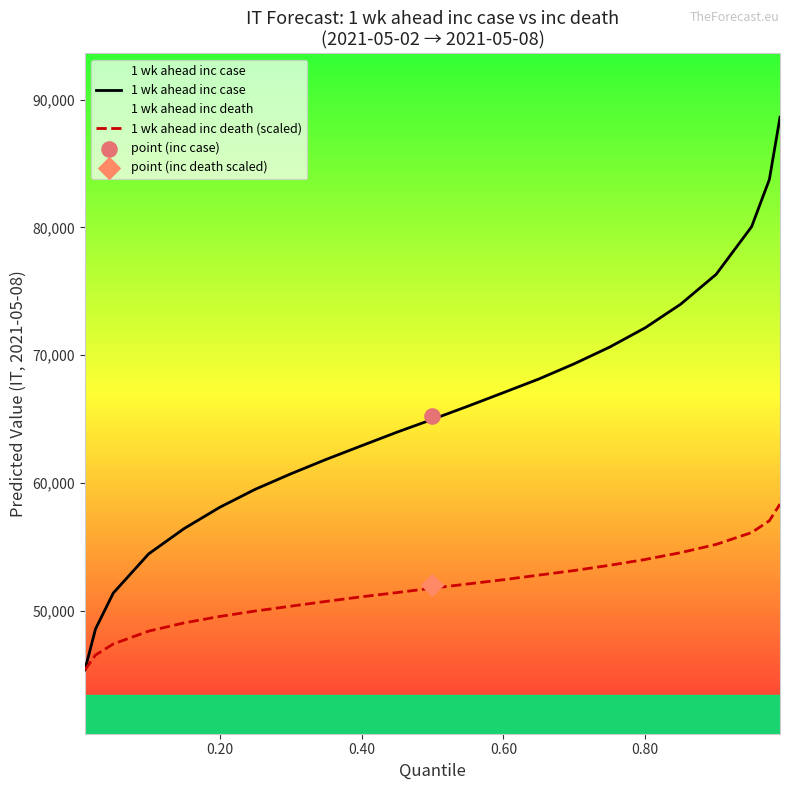

Which series contains the lowest Y value?

1 wk ahead inc case